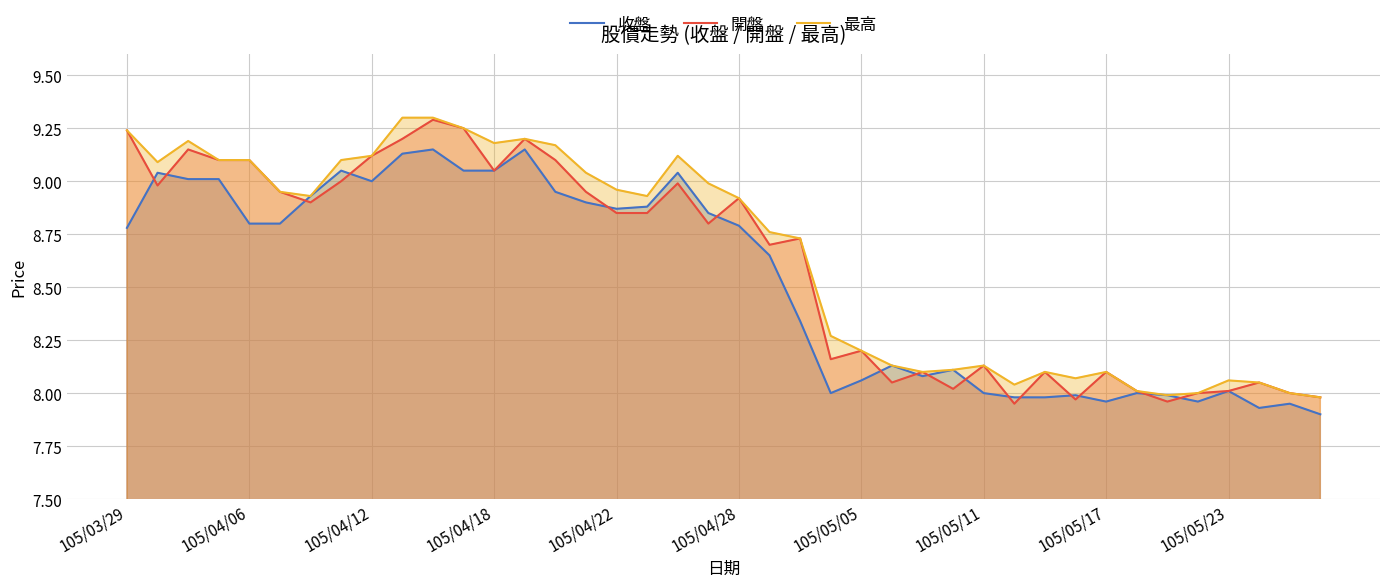

Count the number of categories in the chart.

40